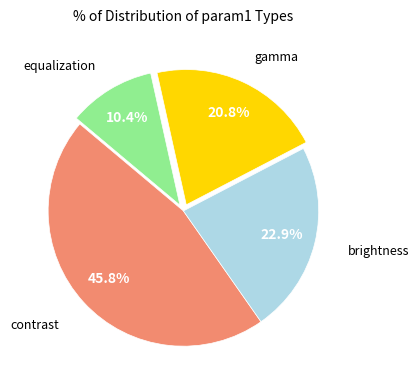

Does any single category account for the majority?

No